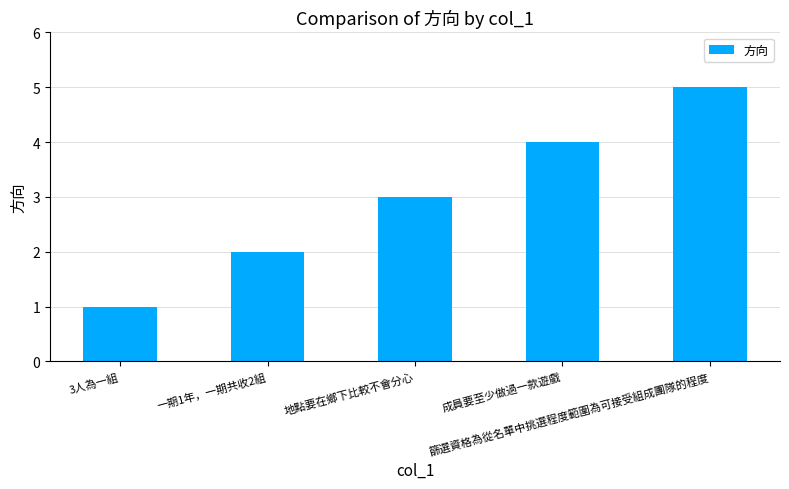

Read the value at 篩選資格為從名單中挑選程度範圍為可接受組成團隊的程度.

5